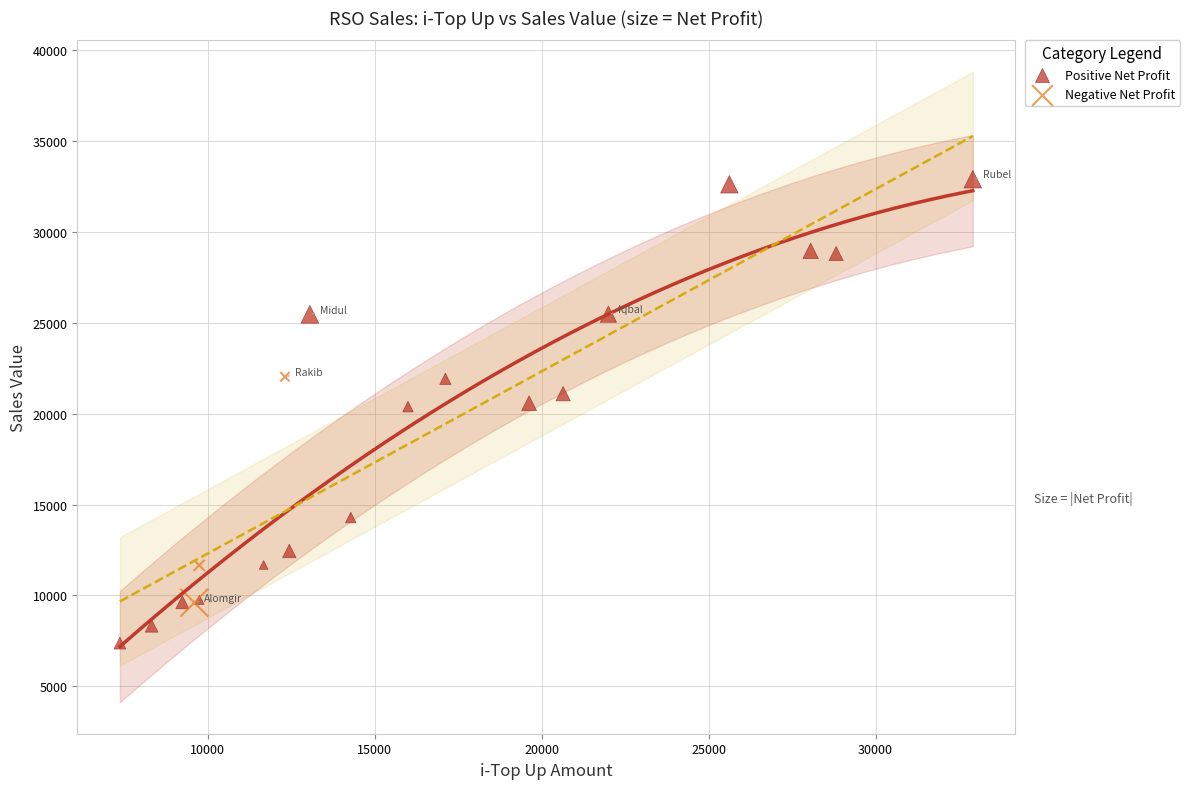

Which series has the largest Y range (max minus min)?

Positive Net Profit